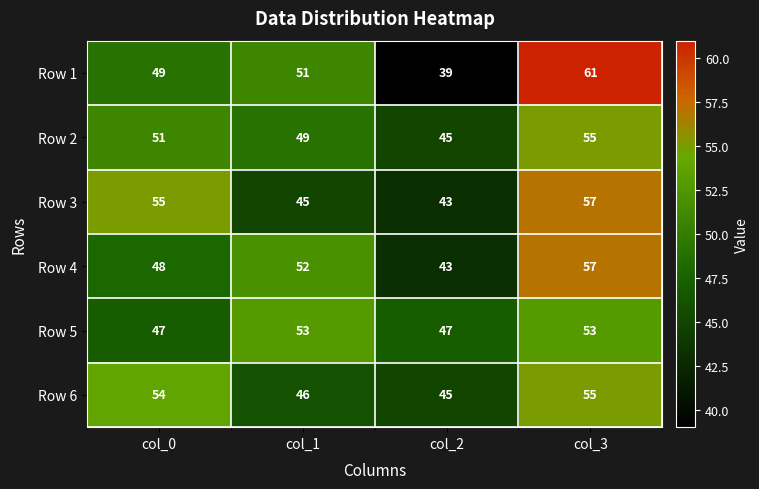

Where is Row 4 nearest to the value 50?

col_0